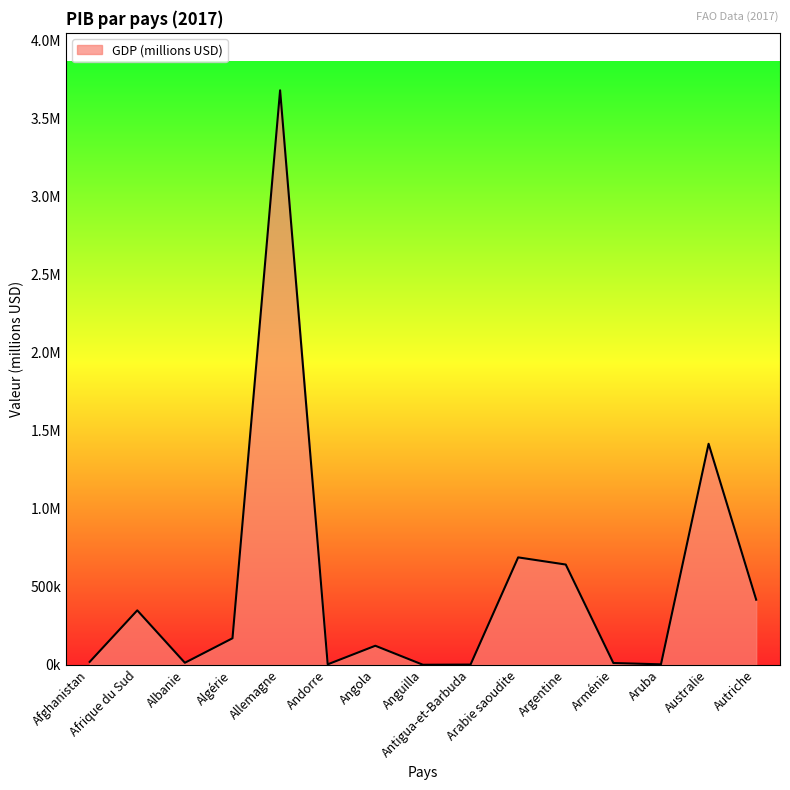

Where is the first local minimum?

Albanie